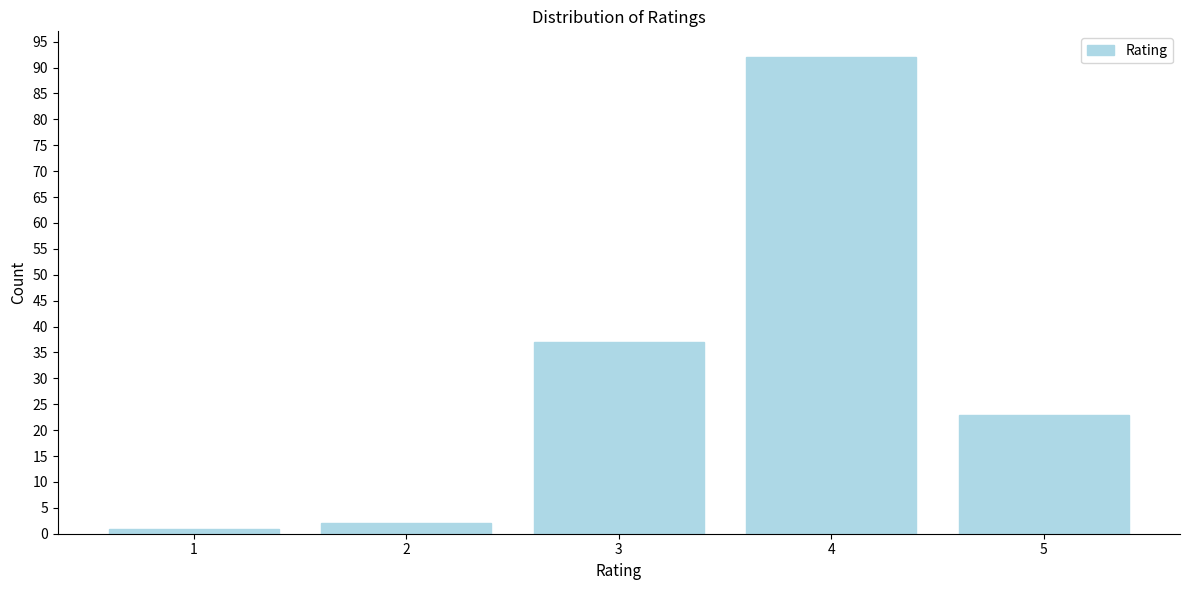

Reading right to left, list all the values displayed in this chart.

5=23	4=92	3=37	2=2	1=1